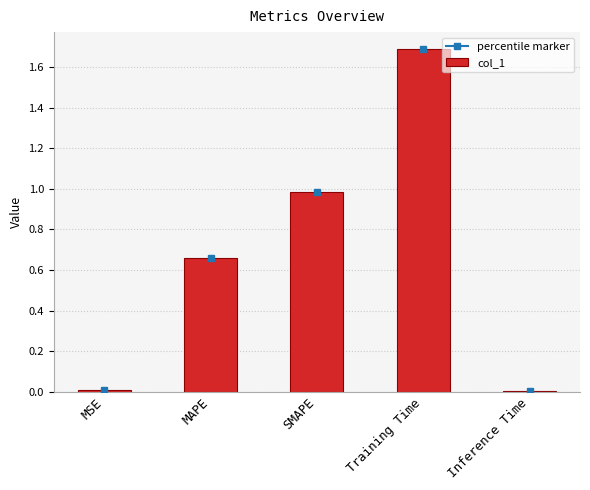

What is the label of the 4th bar from the right?

MAPE